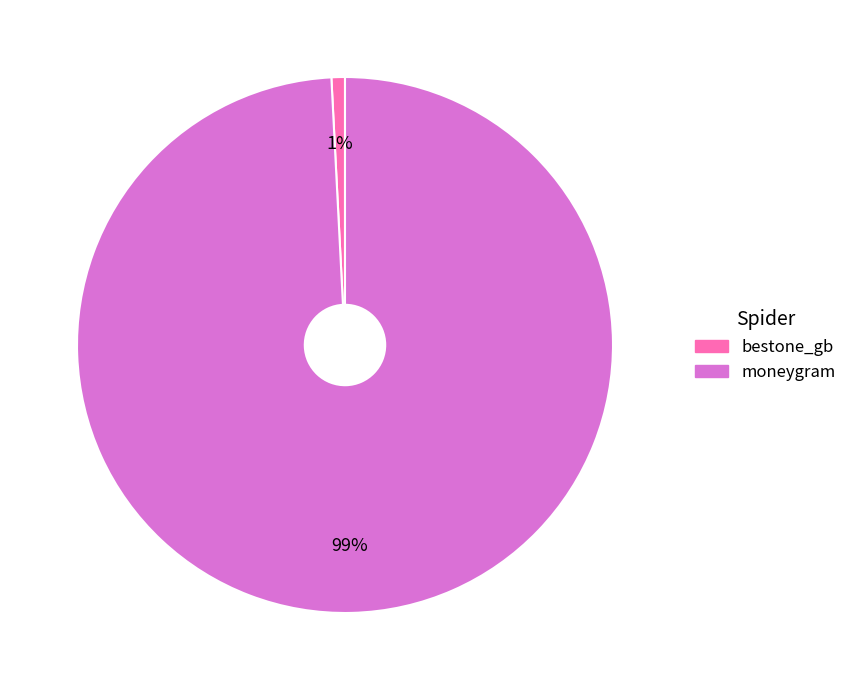

Which has a higher value, bestone_gb or moneygram?

moneygram